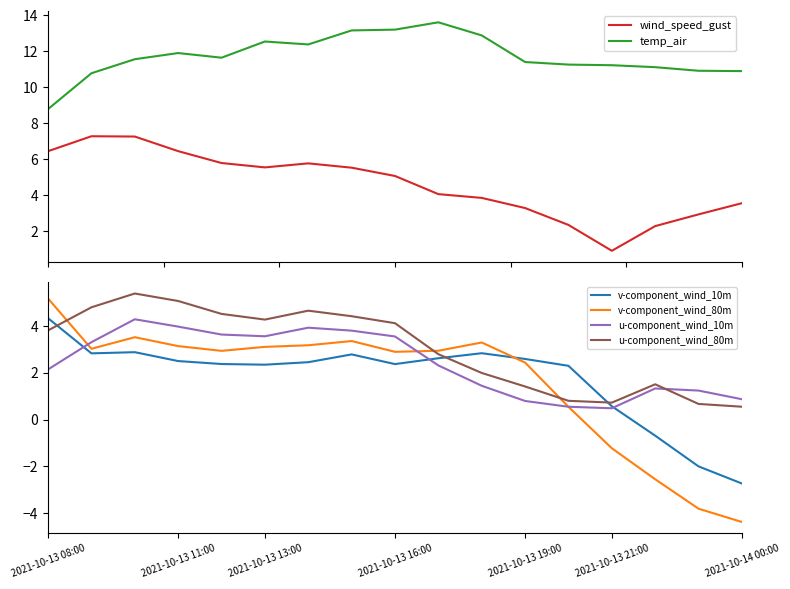

What is the value of the u-component_wind_10m point at the 4th from the left?

4.0